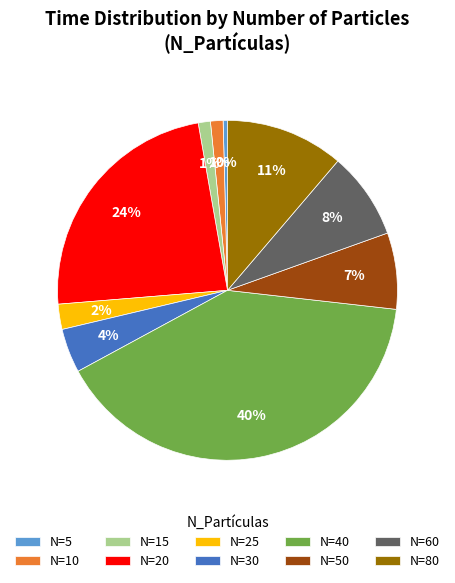

Which category has the biggest portion of the pie?

N=40